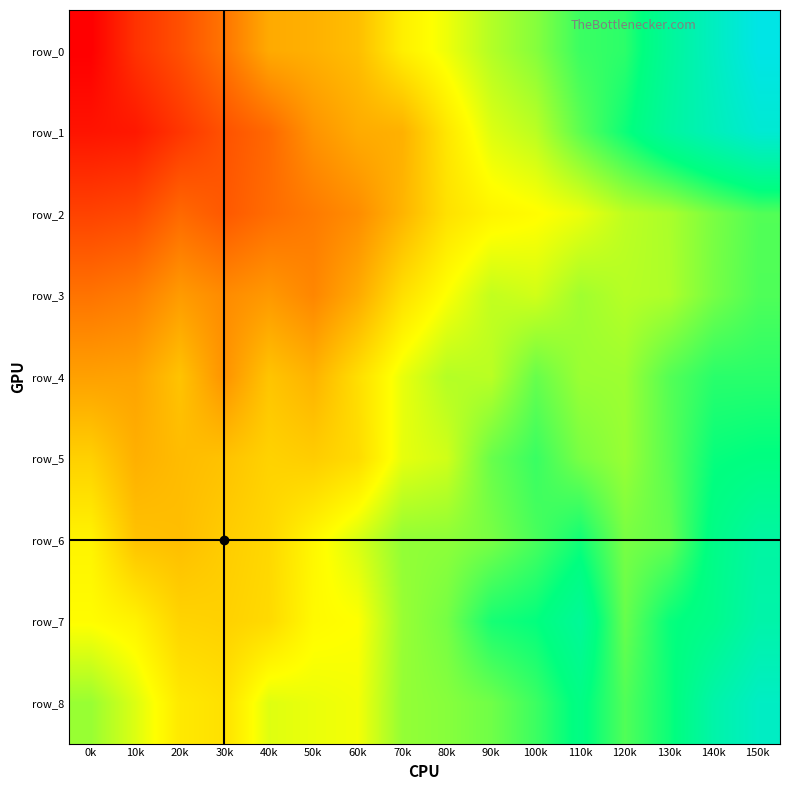

How many data points does each series have?

16